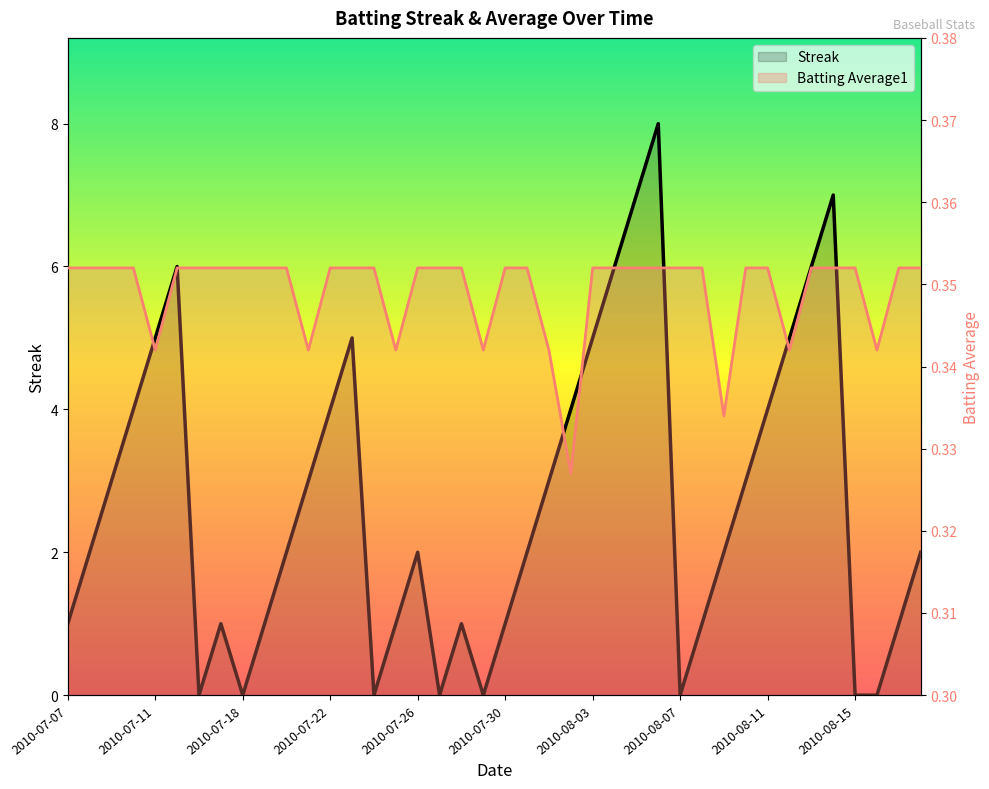

How many Streak values are between 1 and 5?

26